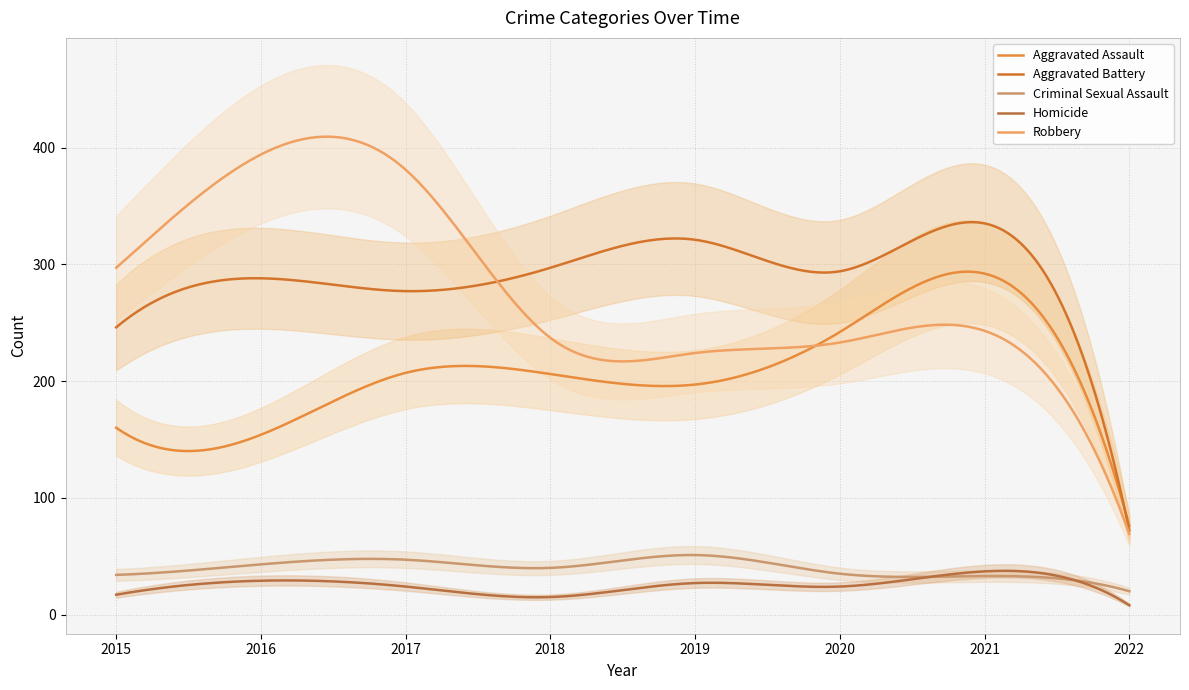

What is the difference between the maximum and minimum values in the Aggravated Battery series?

264.1